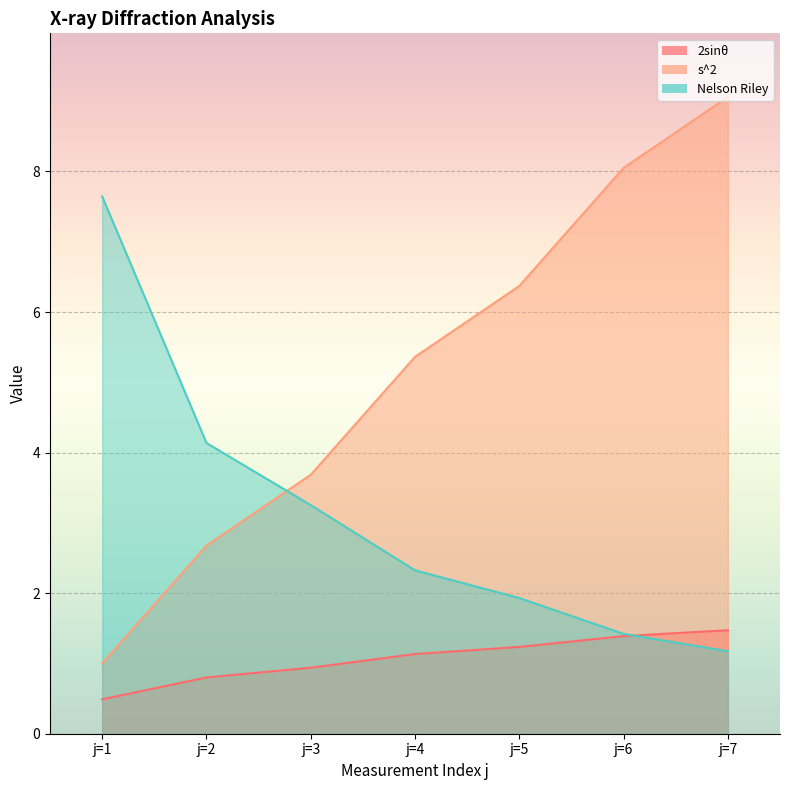

The value of Nelson Riley at j=1 is 7.6. True or false?

True